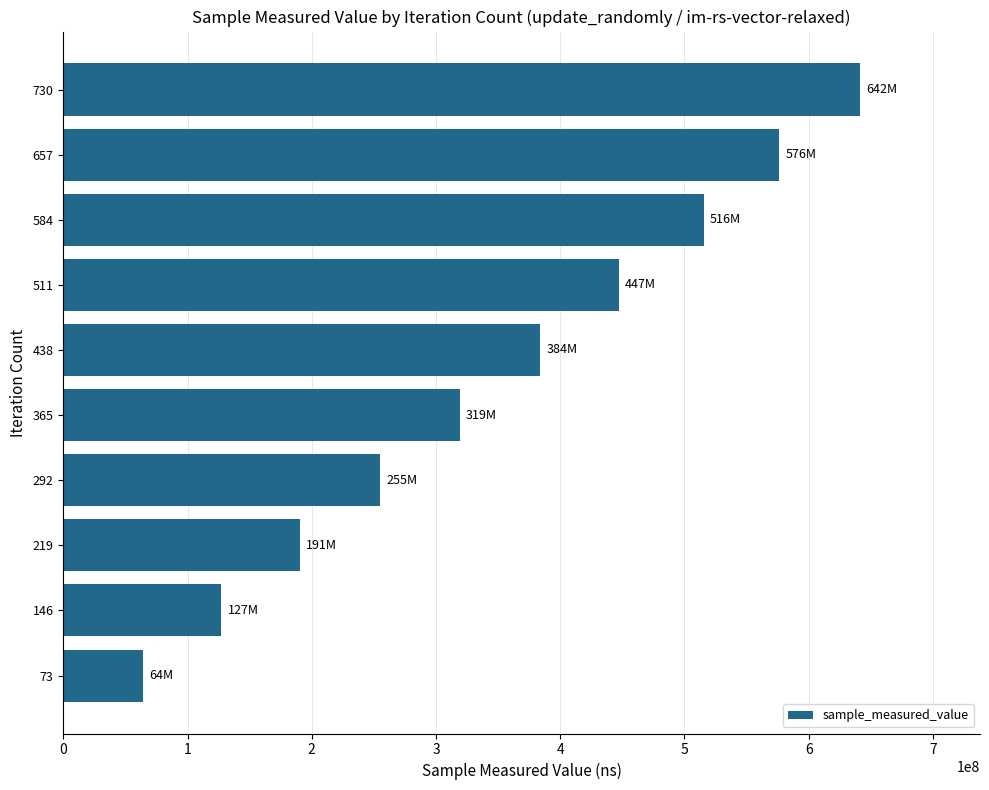

Reading bottom to top, list all the values displayed in this chart.

73=64345526	146=127335665	219=190692071	292=254961758	365=319038825	438=384051261	511=447192582	584=515546086	657=576122444	730=641691735